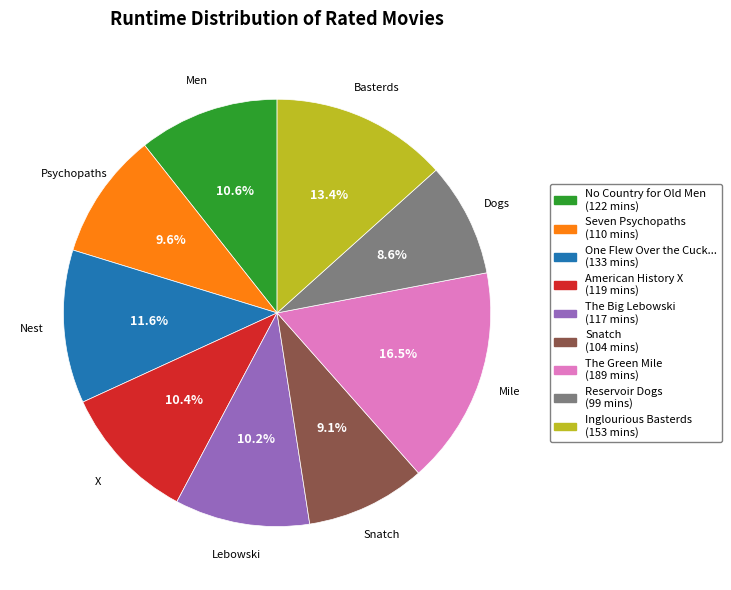

Does any single category account for the majority?

No